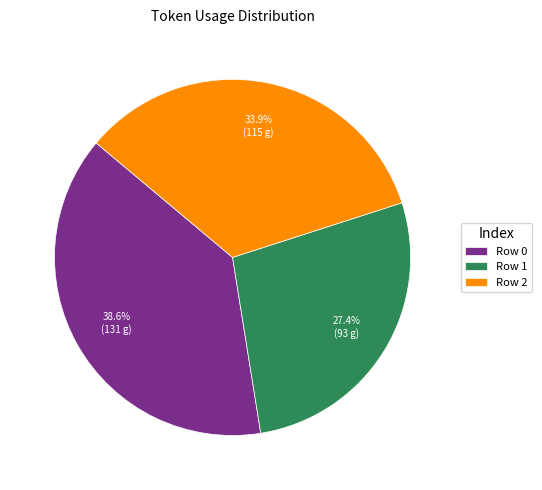

Rank the categories by value from lowest to highest.

Row 1, Row 2, Row 0